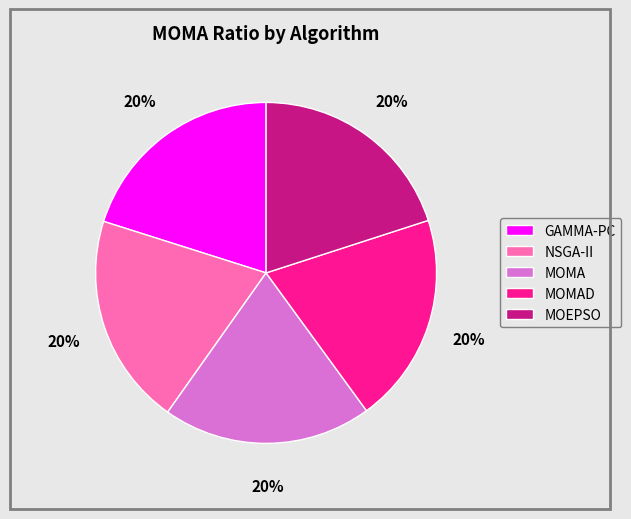

To the nearest percent, what is the combined percentage of NSGA-II and MOMAD?

40%